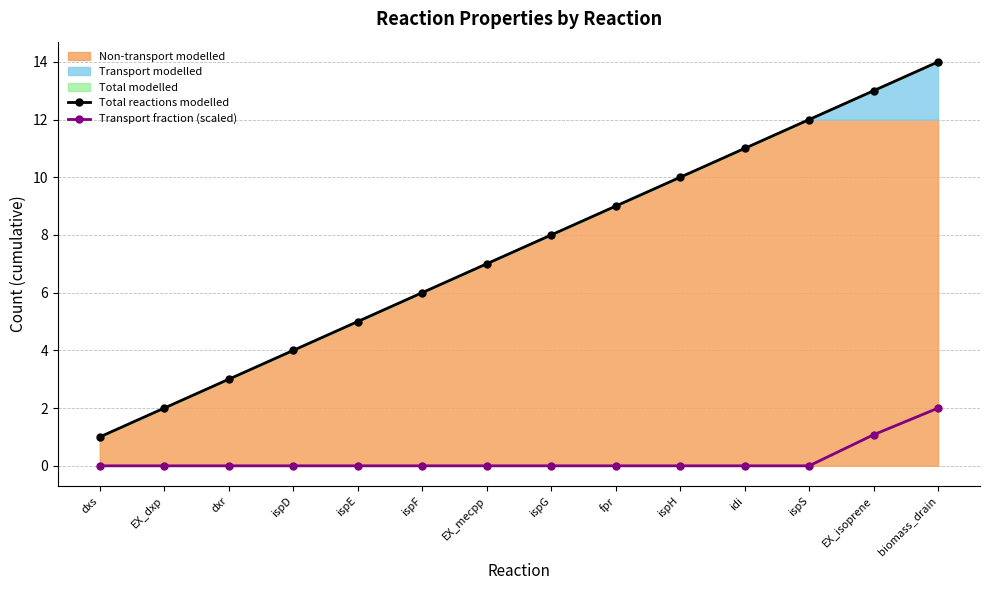

List the series in order of their peak value, highest first.

Total reactions modelled, Transport fraction (scaled)